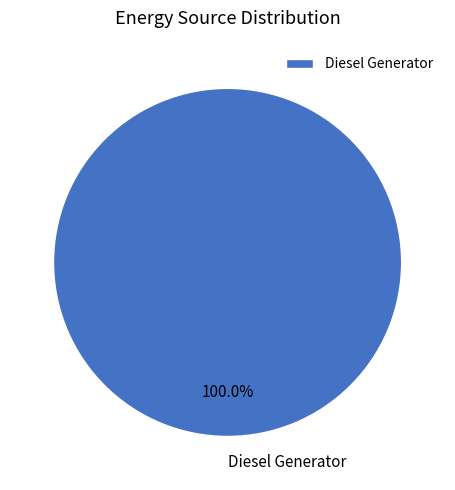

Rank the categories by value from lowest to highest.

Diesel Generator